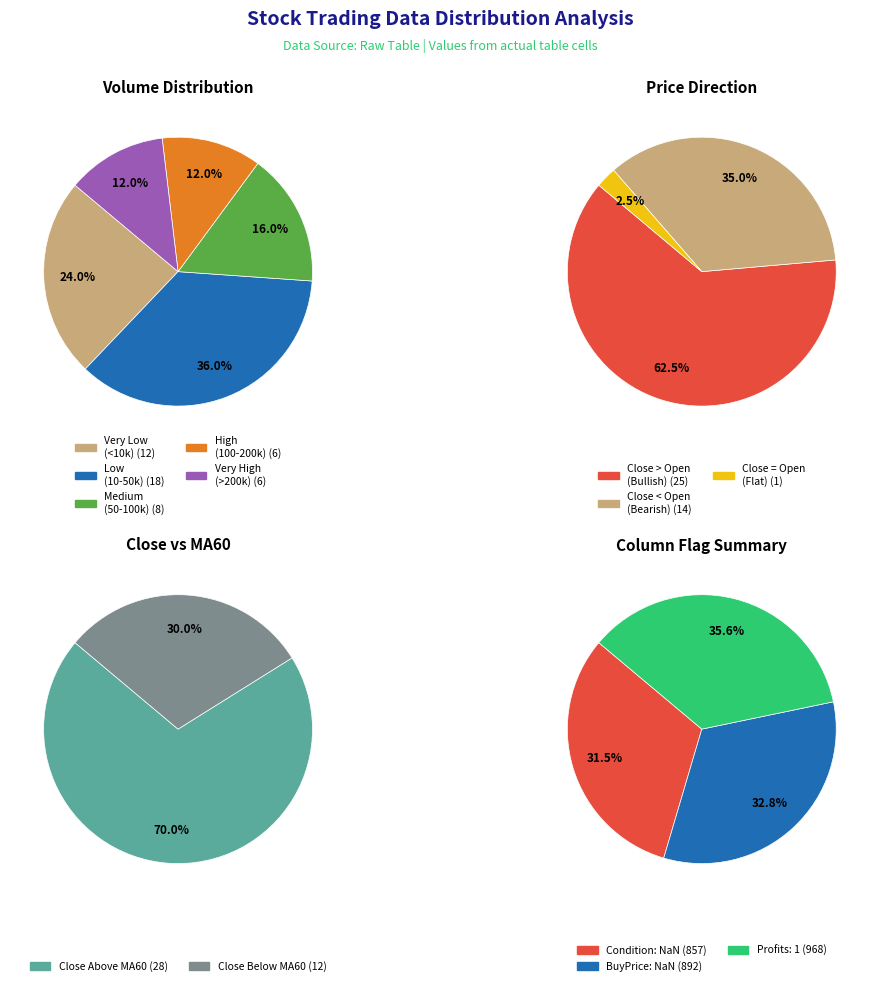

Do 15 and 14 together represent more than half of the pie?

No